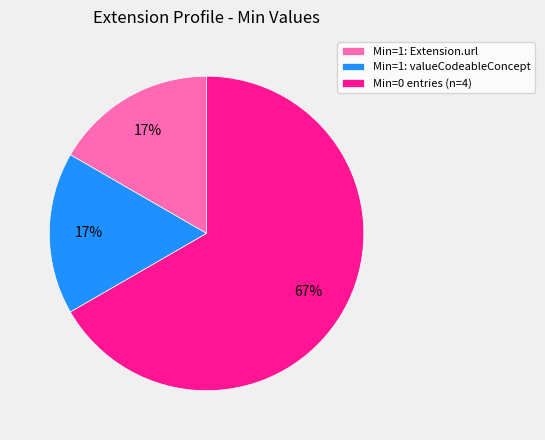

Which category has the biggest portion of the pie?

Min=0 entries (n=4)